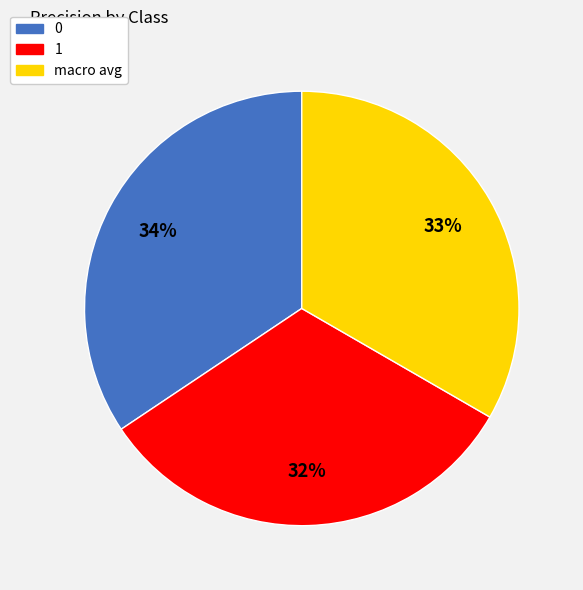

Is the sum of 0 and 1 greater than half?

Yes